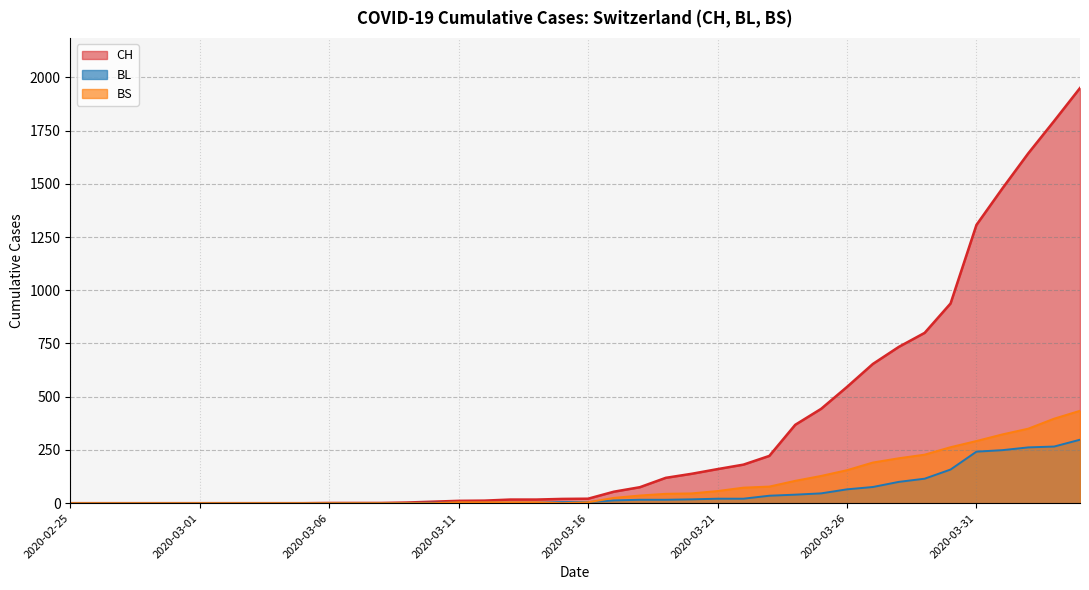

Reading left to right, extract all data points from this chart.

CH: 0	0	0	0	0	0	0	0	0	0	1	1	1	3	7	11	12	17	17	20	21	54	75	119	138	160	181	222	368	443	546	654	734	800	938	1307	1478	1643	1795	1950
BL: 0	0	0	0	0	0	0	0	0	0	0	0	0	1	2	2	2	2	2	5	5	13	16	16	18	21	21	35	40	46	65	76	100	115	158	242	249	262	266	298
BS: 0	0	0	0	0	0	0	0	0	0	0	0	0	0	0	4	4	4	4	0	4	25	36	44	46	57	73	78	105	128	155	191	211	228	263	292	323	350	397	434